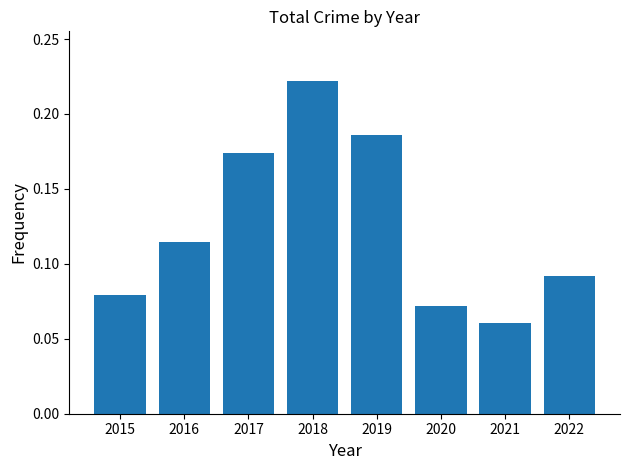

True or false: the data shows 0.2 at 2016.

False